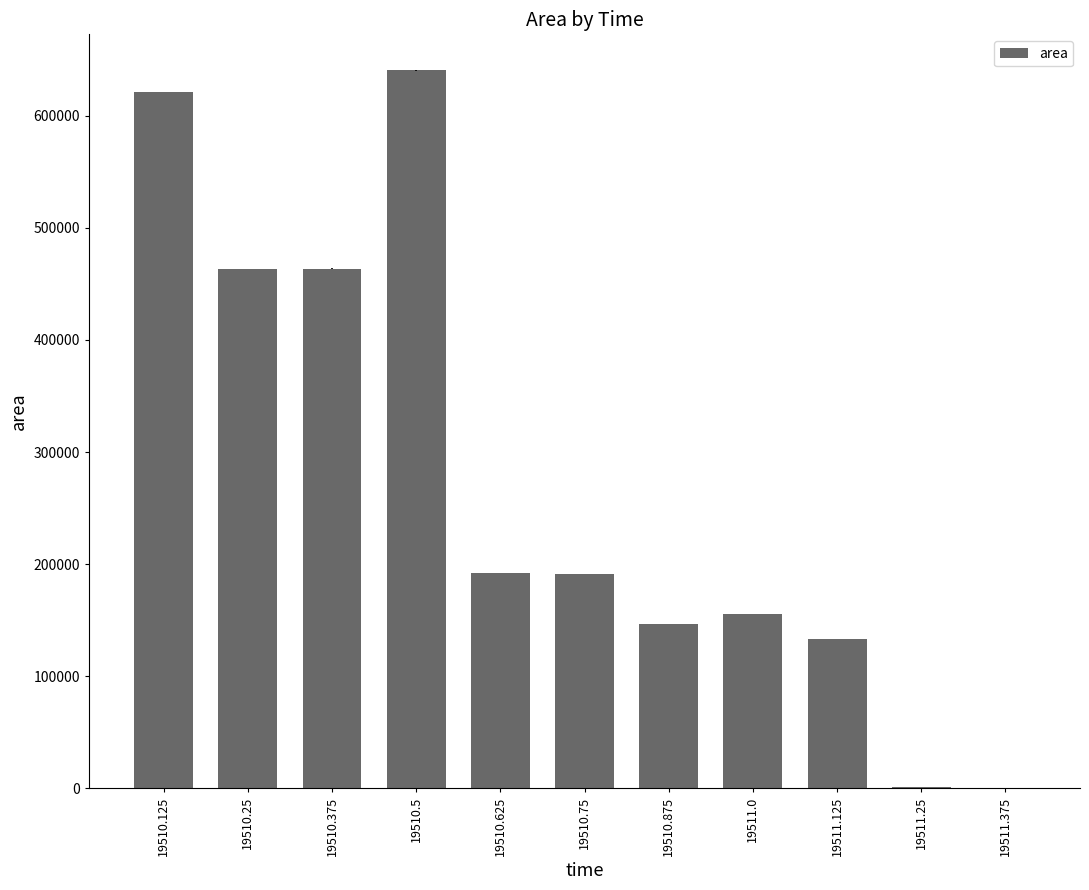

Which category has the highest value across all series?

19510.5